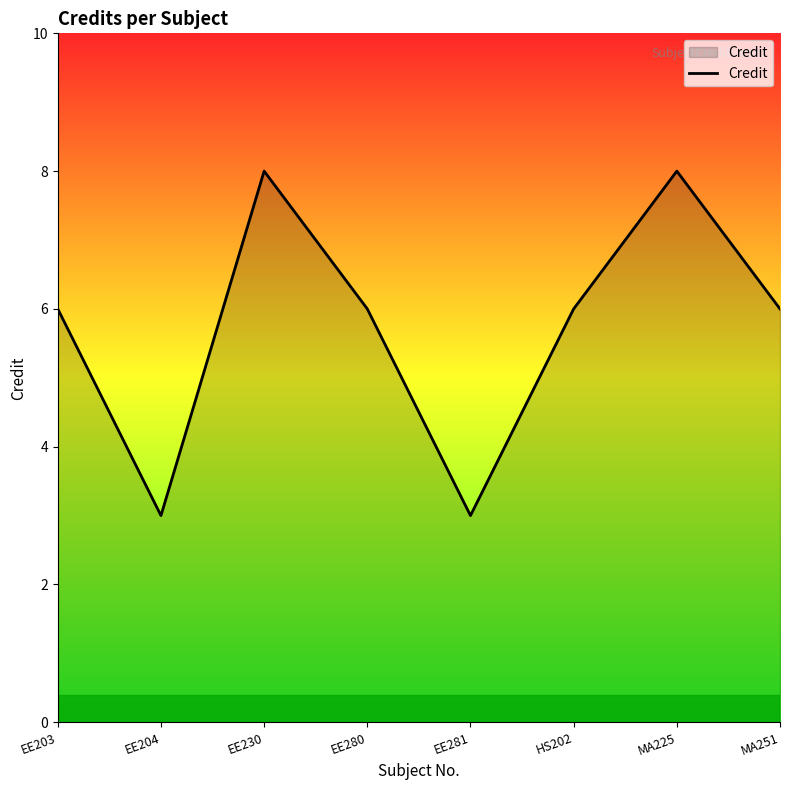

Reading right to left, extract all data points from this chart.

6	8	6	3	6	8	3	6